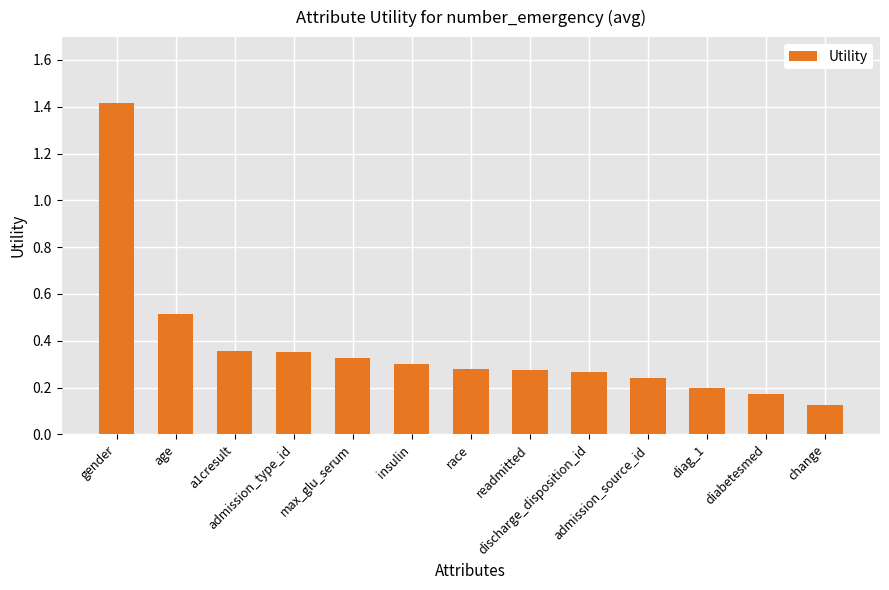

What is the sum of all values?

4.8